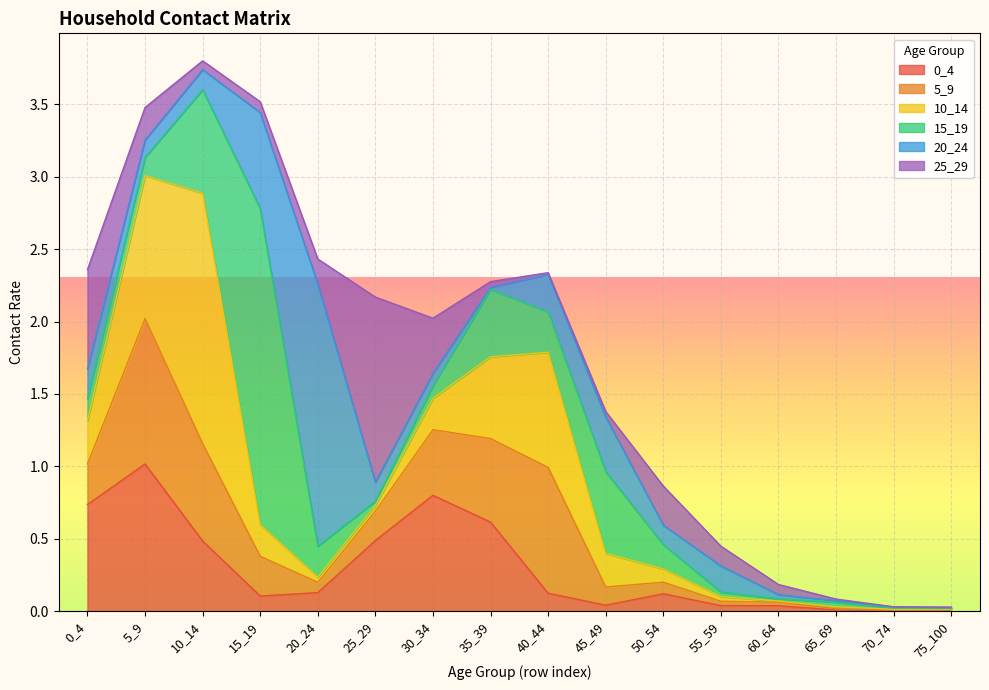

What are all the series names shown in the legend?

0_4, 5_9, 10_14, 15_19, 20_24, 25_29